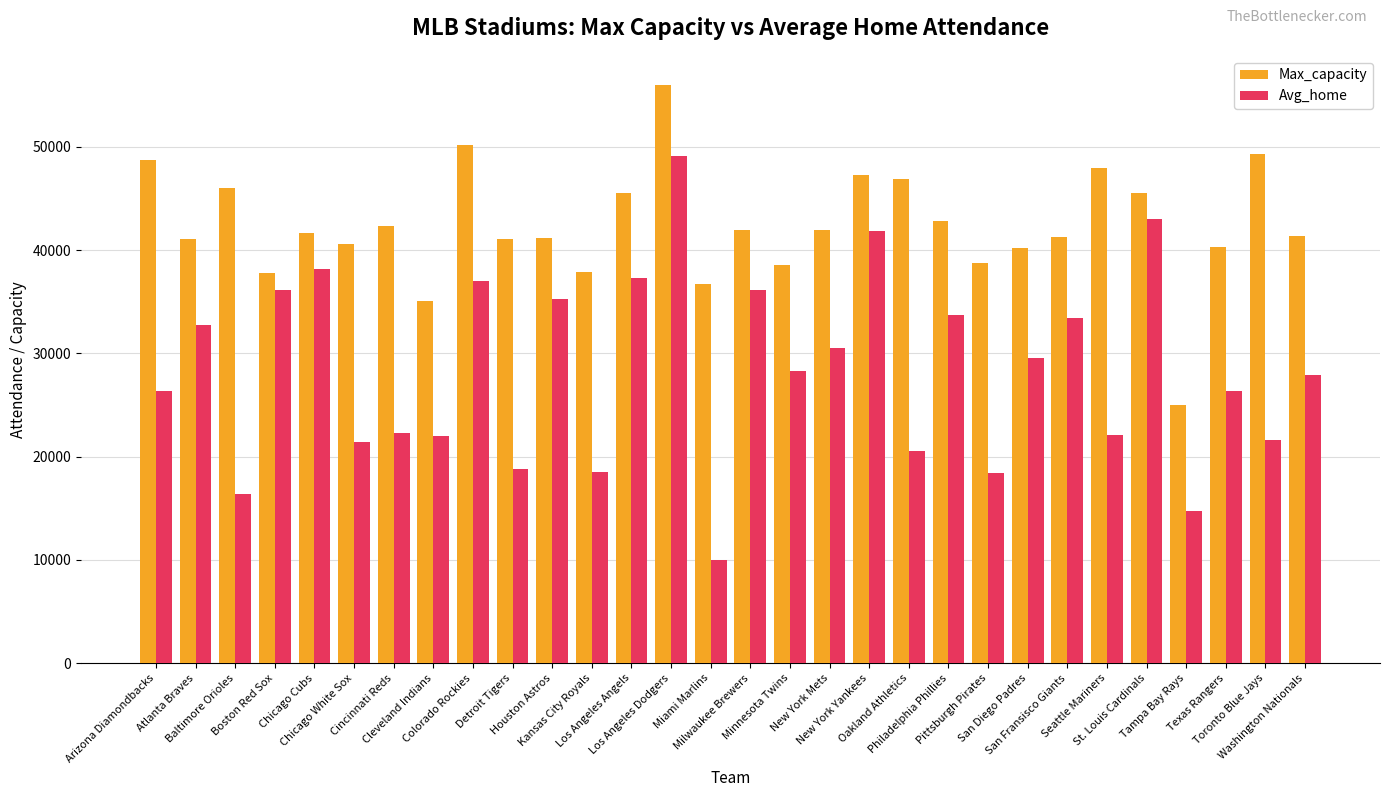

What is the sum of the Avg_home values at St. Louis Cardinals and Minnesota Twins?

71289